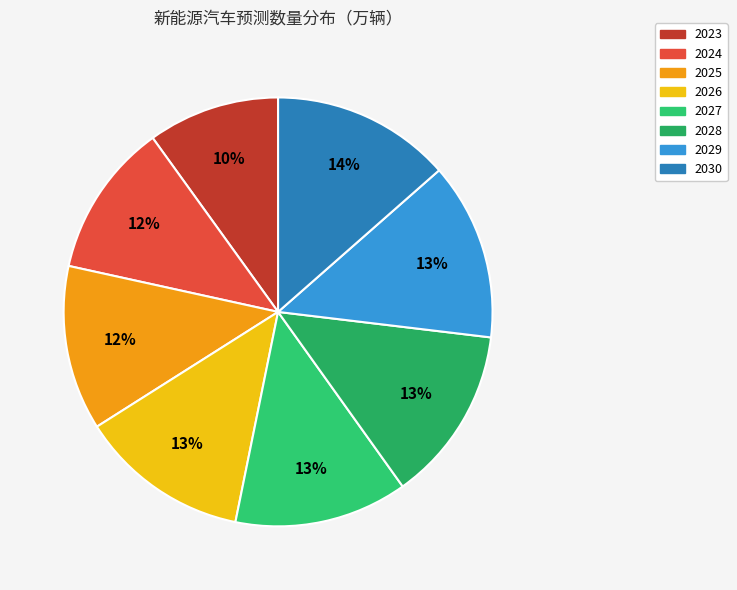

To the nearest percent, what percentage of the pie is 2030?

14%